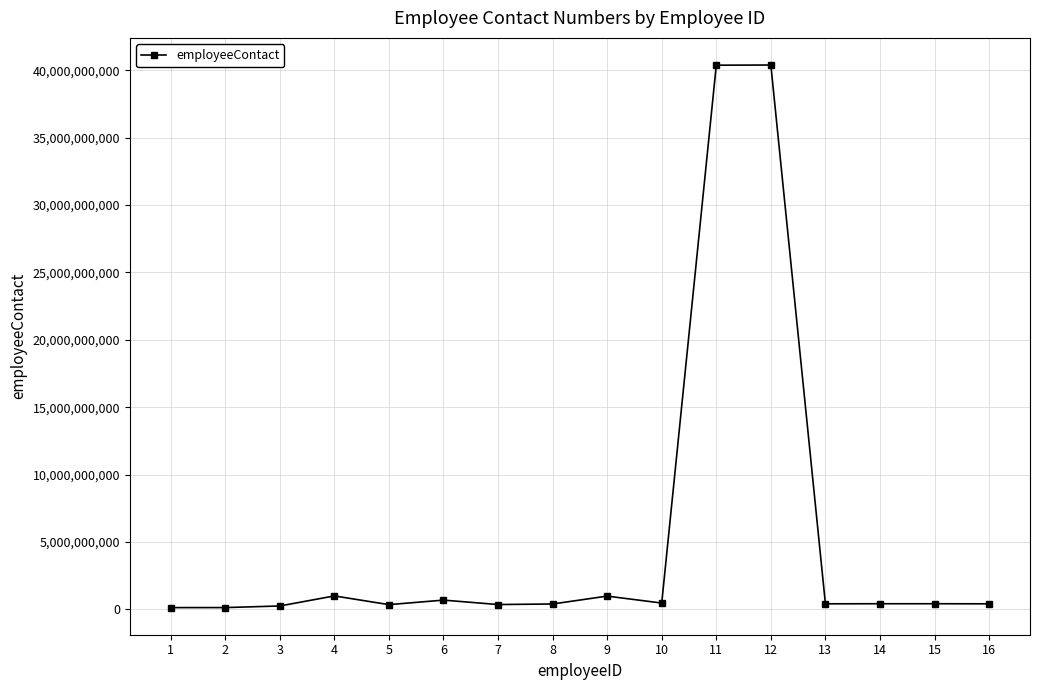

What is the value of the 7th point from the left?

349876125